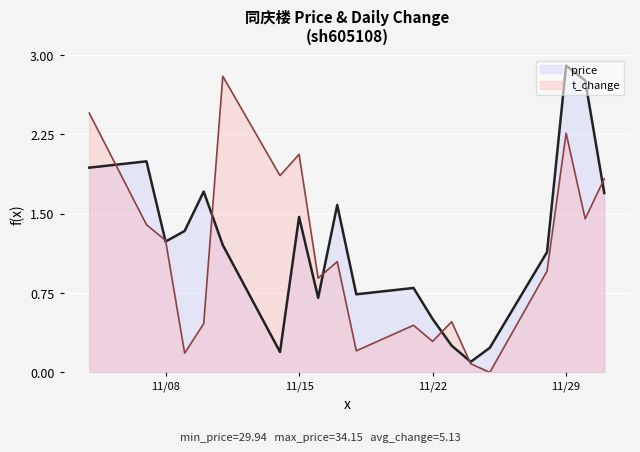

True or false: t_change and price cross at least once.

True